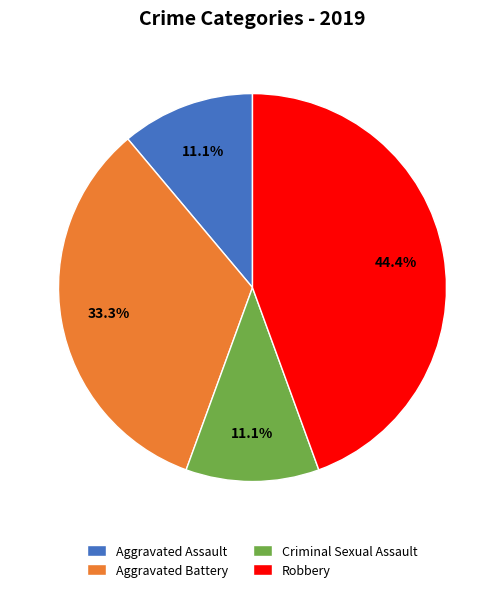

To the nearest percent, what is the difference between the Robbery and Aggravated Battery slice percentages?

11%